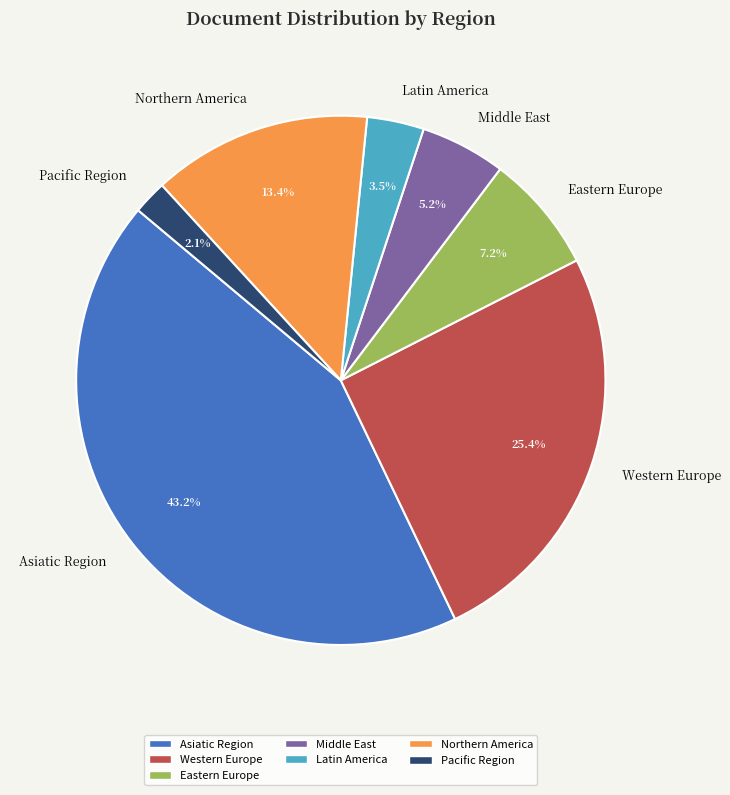

Rank the categories by value from highest to lowest.

Asiatic Region, Western Europe, Northern America, Eastern Europe, Middle East, Latin America, Pacific Region